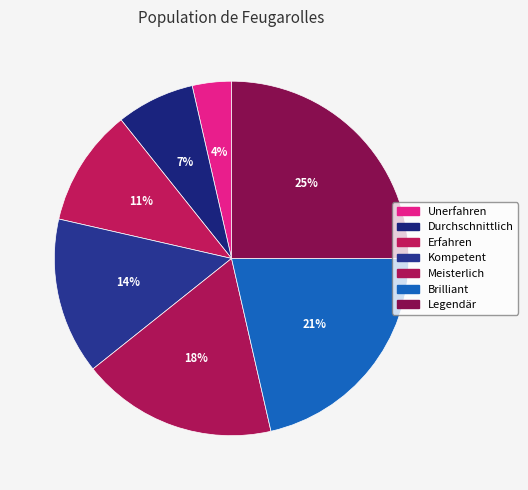

Rank the categories by value from lowest to highest.

Unerfahren, Durchschnittlich, Erfahren, Kompetent, Meisterlich, Brilliant, Legendär